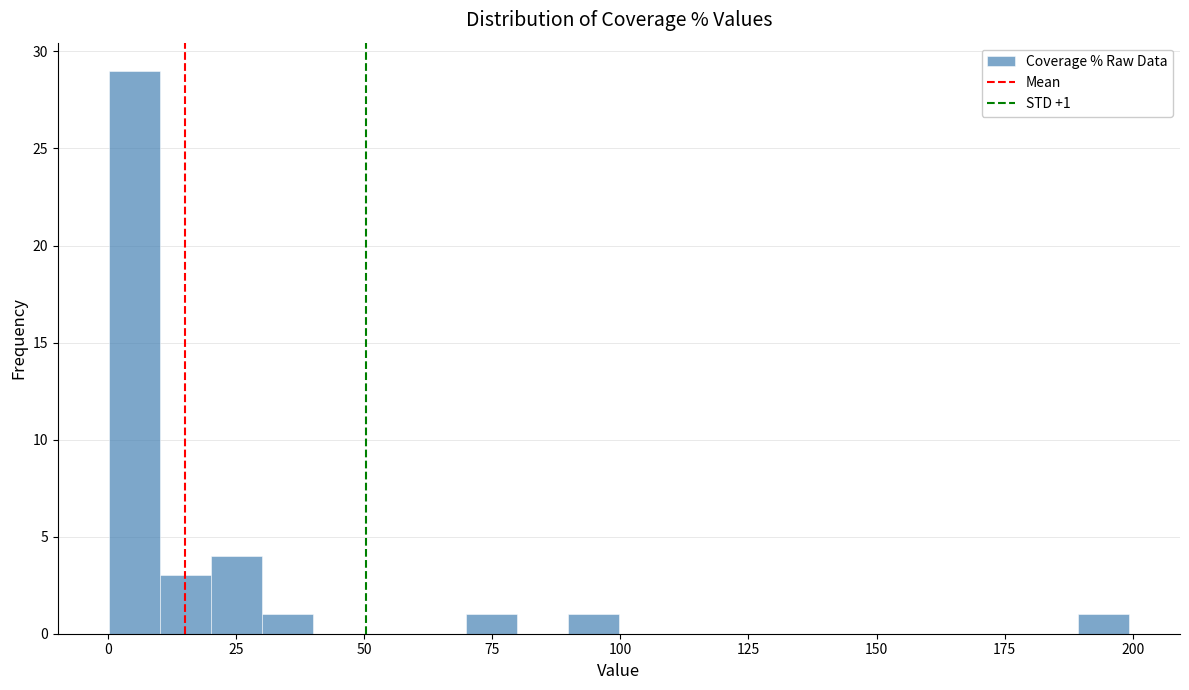

Around what value on the x-axis is the tallest bar? Give the approximate position of its centre, as read against the axis.

5